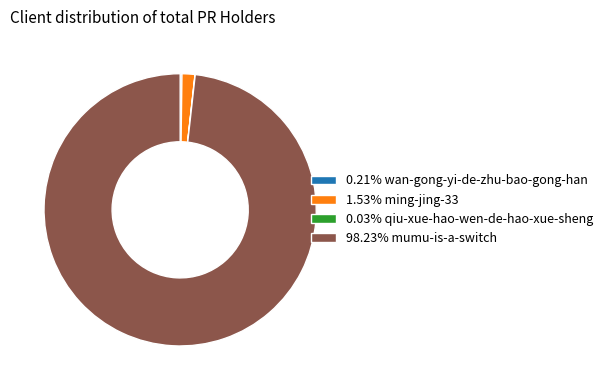

Is 98.23% mumu-is-a-switch the majority of the pie?

Yes